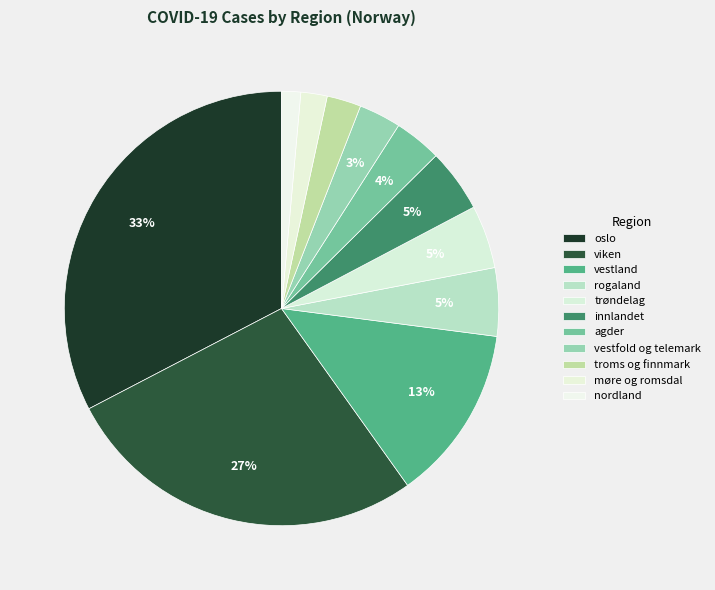

How many slices are in this pie chart?

11